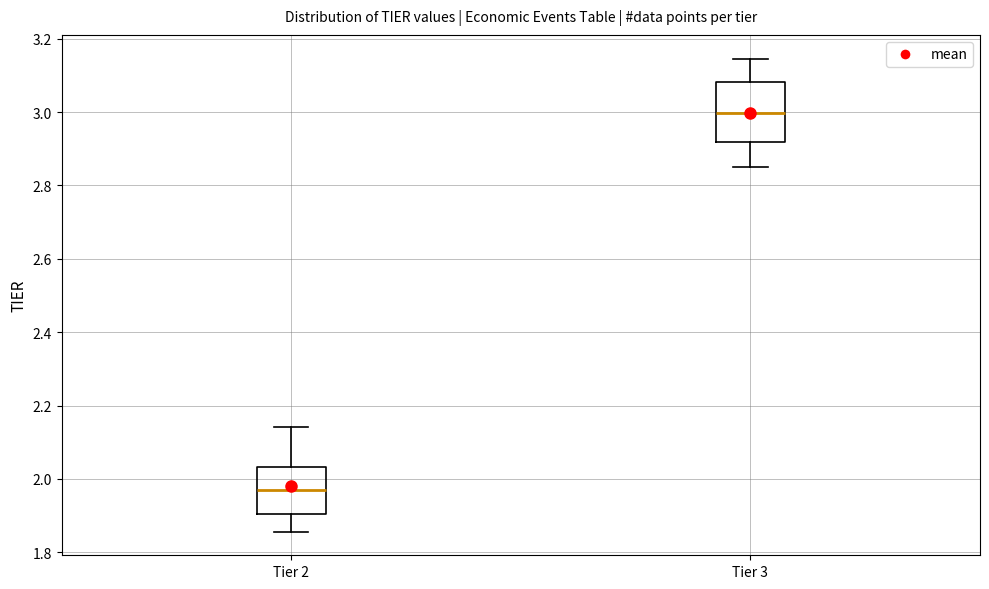

Comparing the boxes themselves (not the whiskers), which one is the tallest?

Tier 3